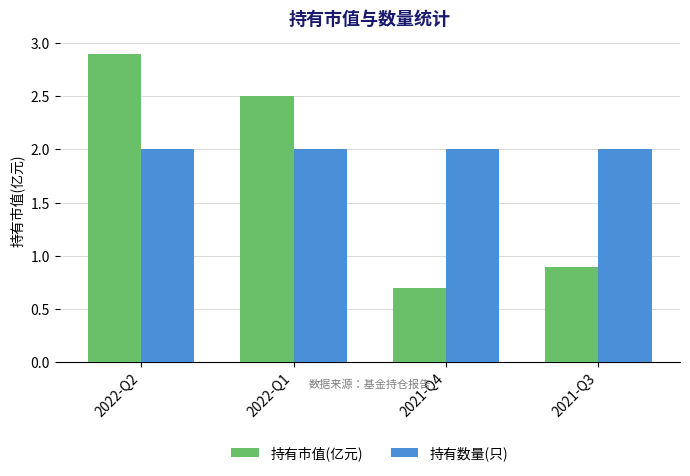

Rank the series by their maximum value, from highest to lowest.

持有市值(亿元), 持有数量(只)